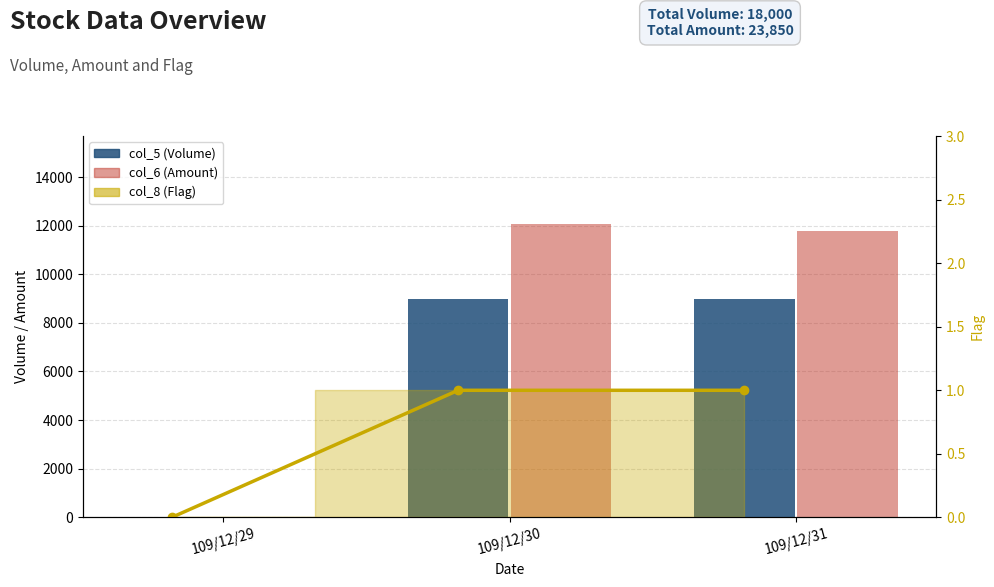

What is the average value of the col_5 (Volume) series?

6000